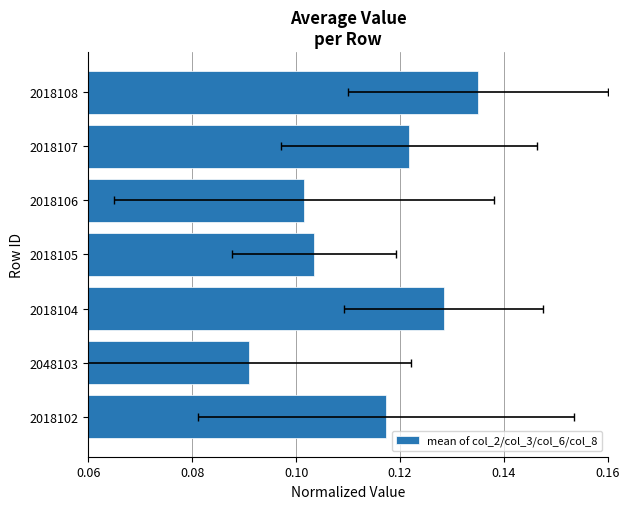

How many data points does each series have?

7